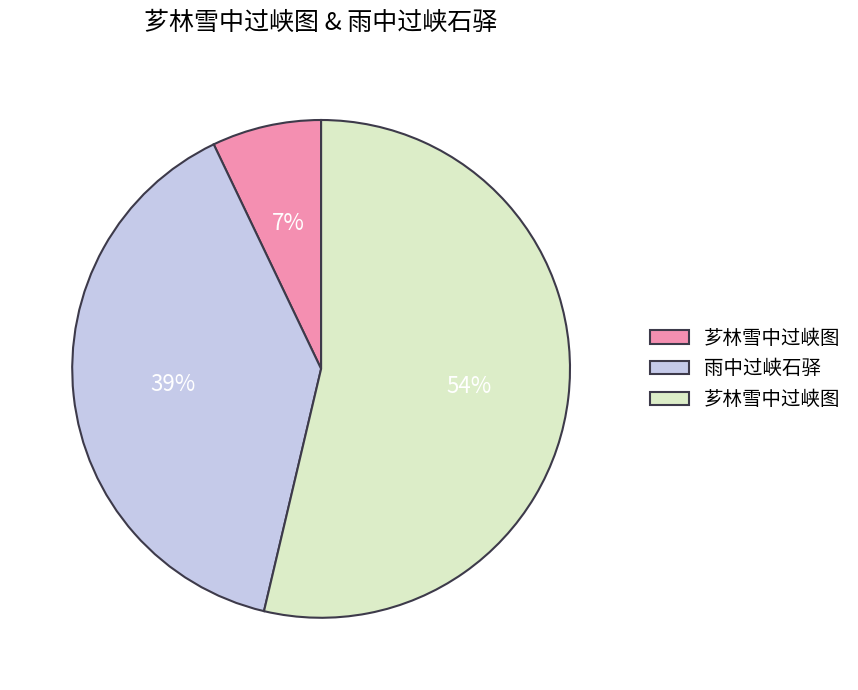

How many segments does this pie chart have?

3